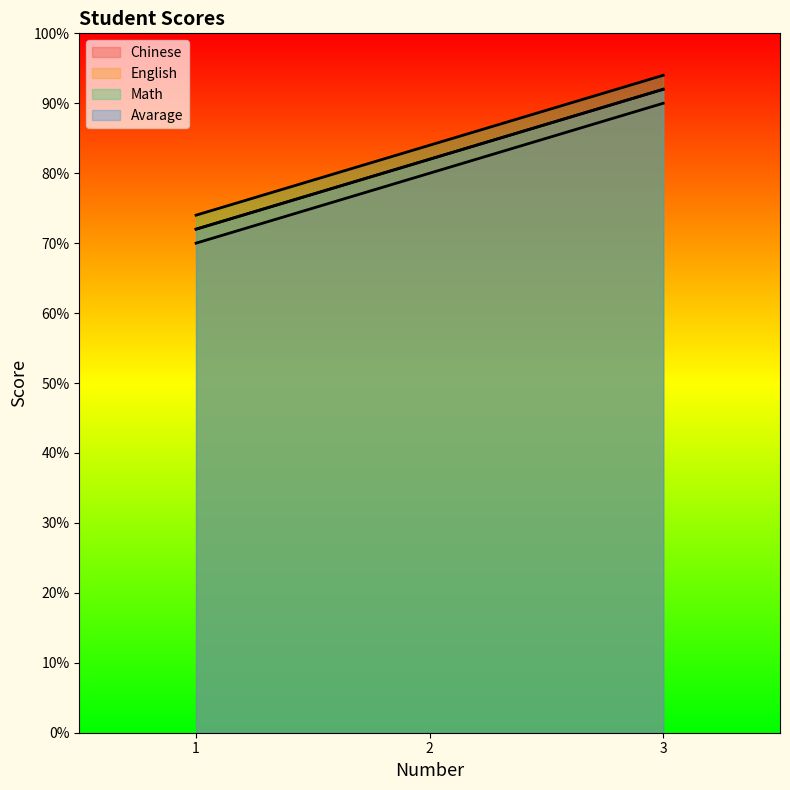

How many lines are shown in the chart?

4